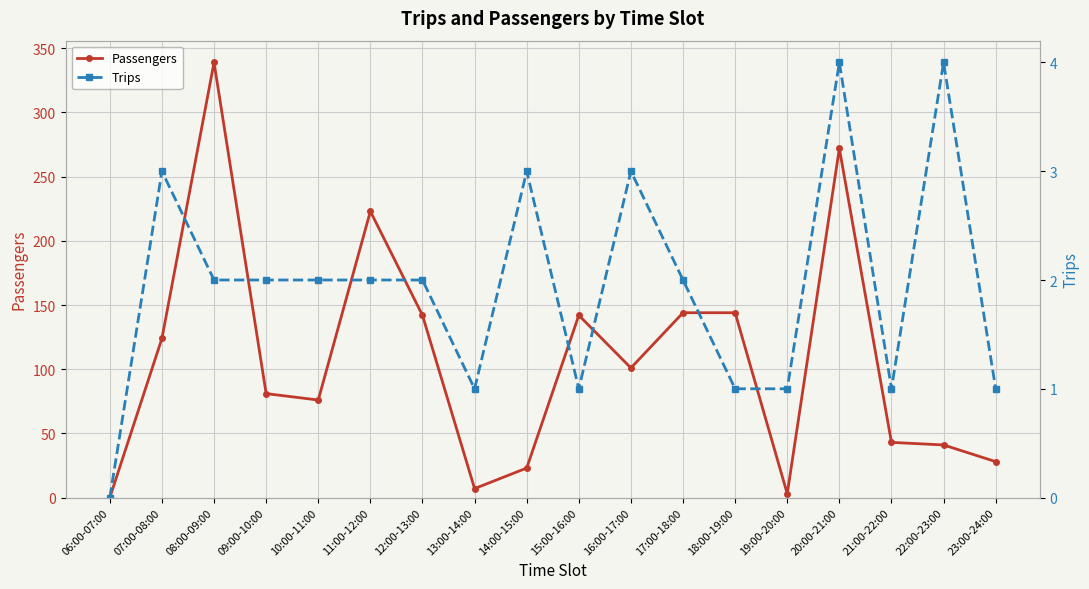

What is the difference between the highest and lowest values at 13:00-14:00?

6